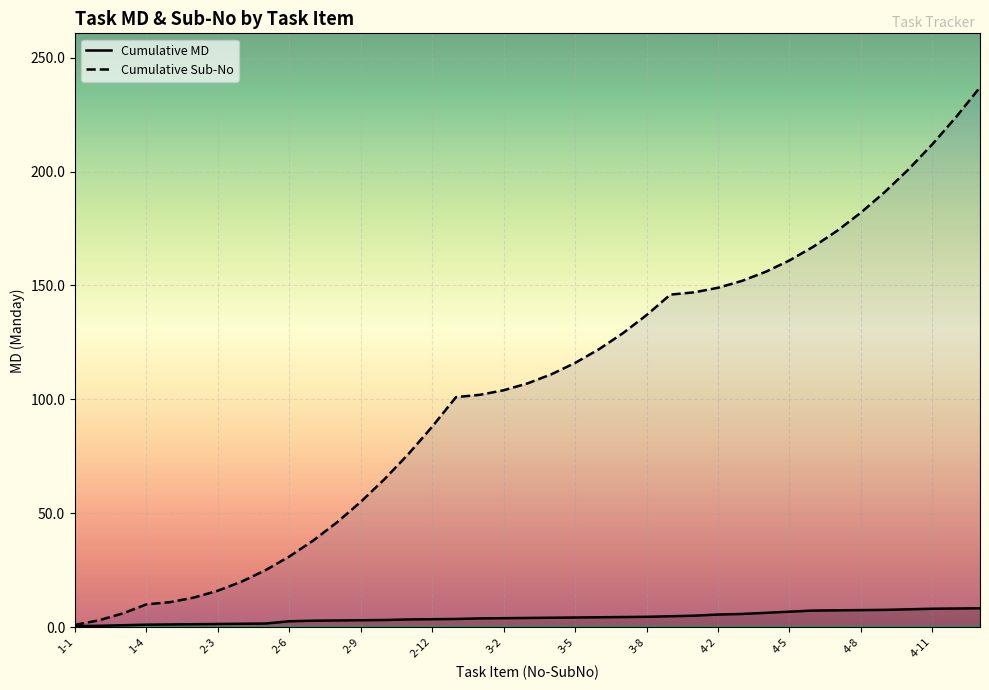

Rank the series by their maximum value, from lowest to highest.

Cumulative MD, Cumulative Sub-No